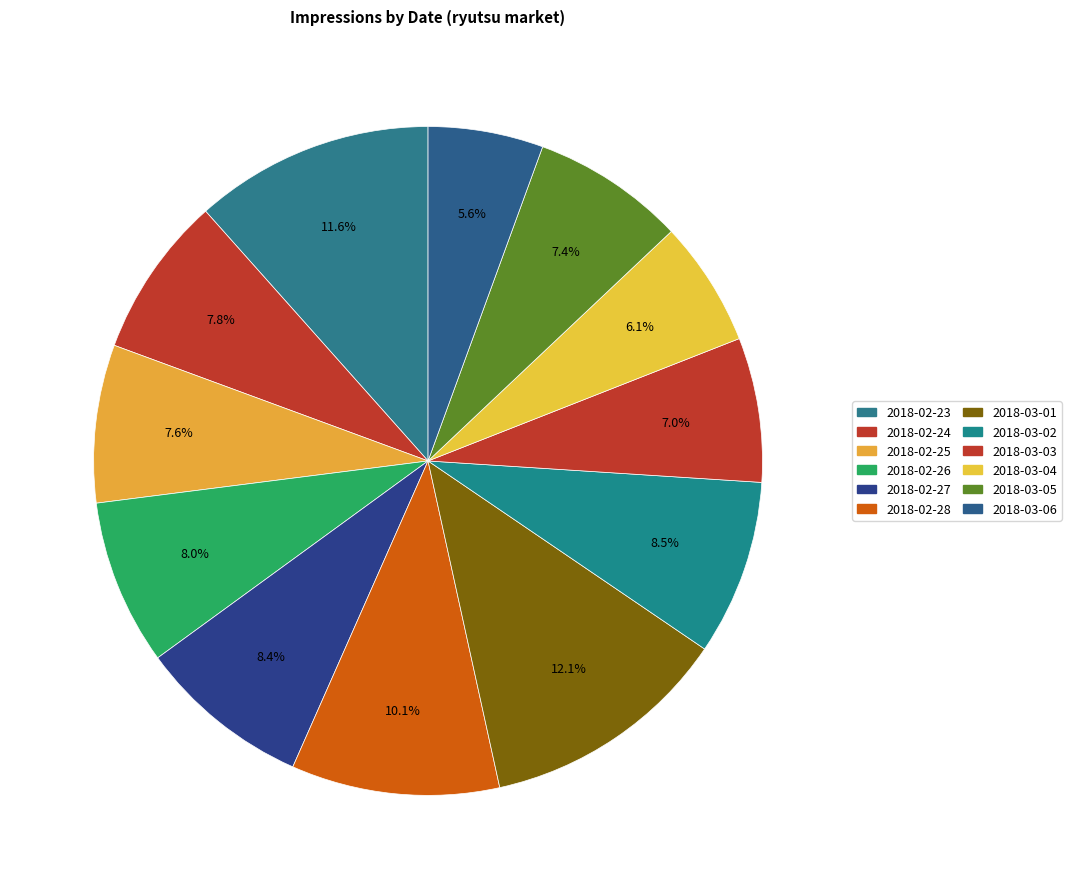

What is the smallest slice in the pie chart?

2018-03-06